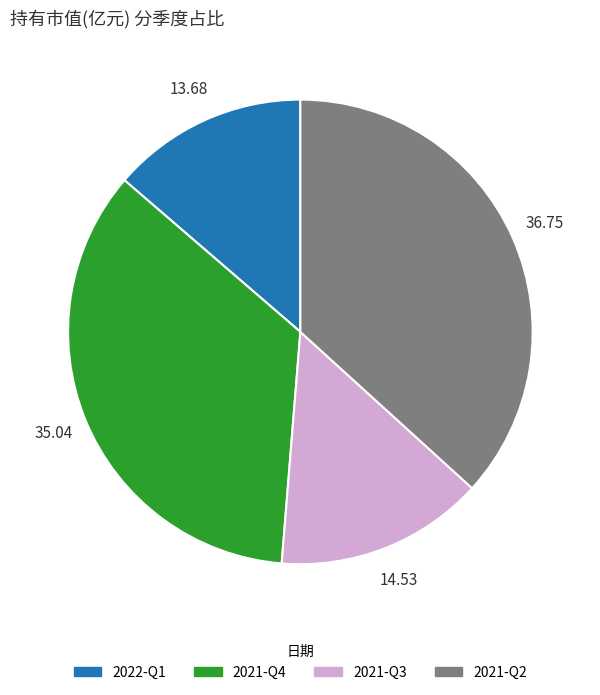

Which has a higher value, 2021-Q2 or 2021-Q4?

2021-Q2